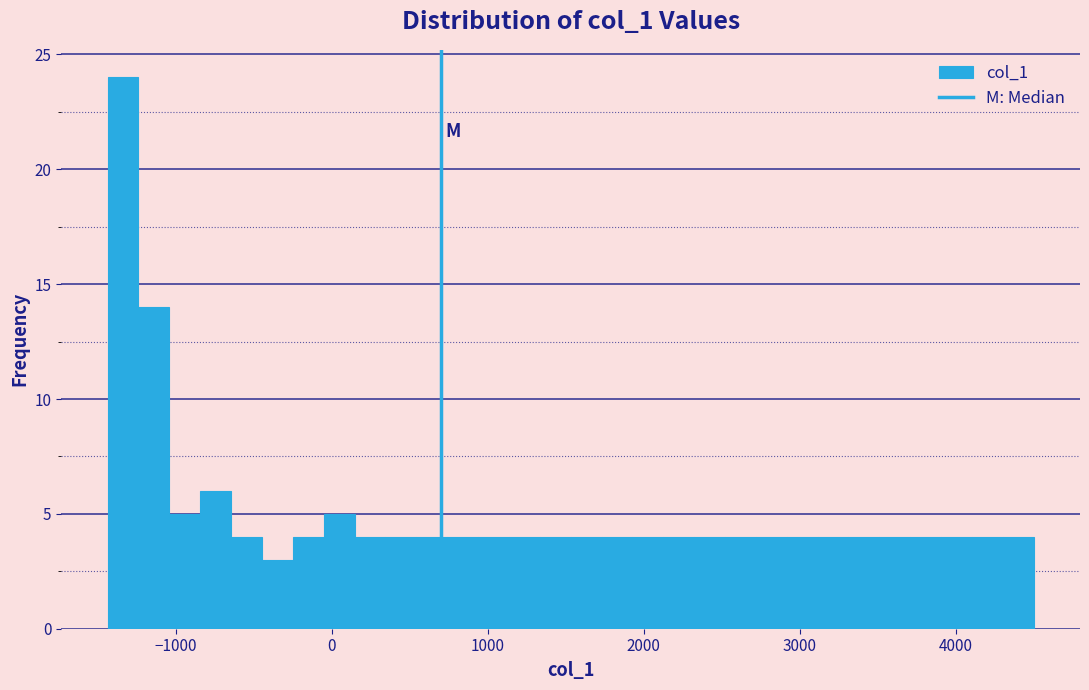

Around what value on the x-axis is the tallest bar? Give the approximate position of its centre, as read against the axis.

-1300